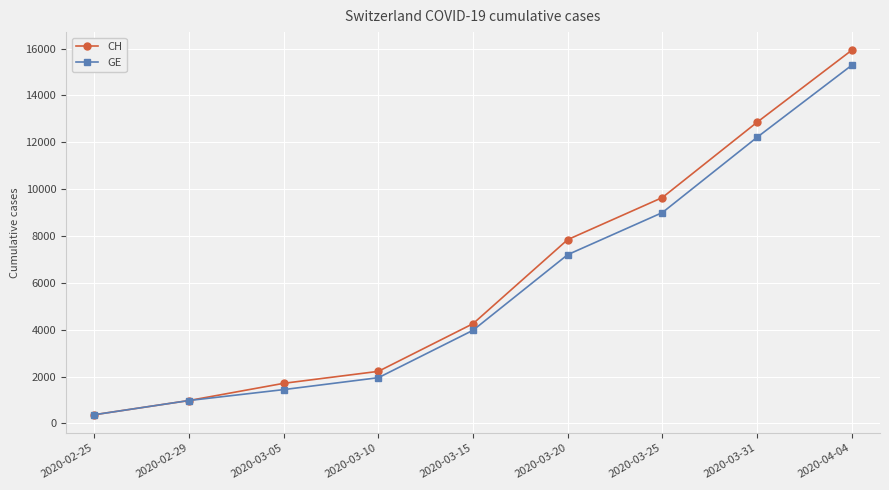

How many distinct data groups are displayed?

2